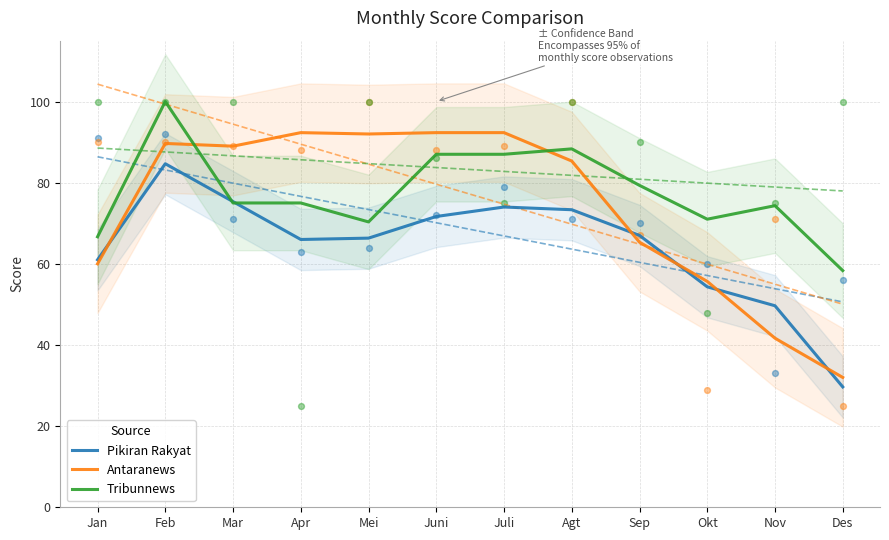

Which series contains the lowest Y value?

Pikiran Rakyat